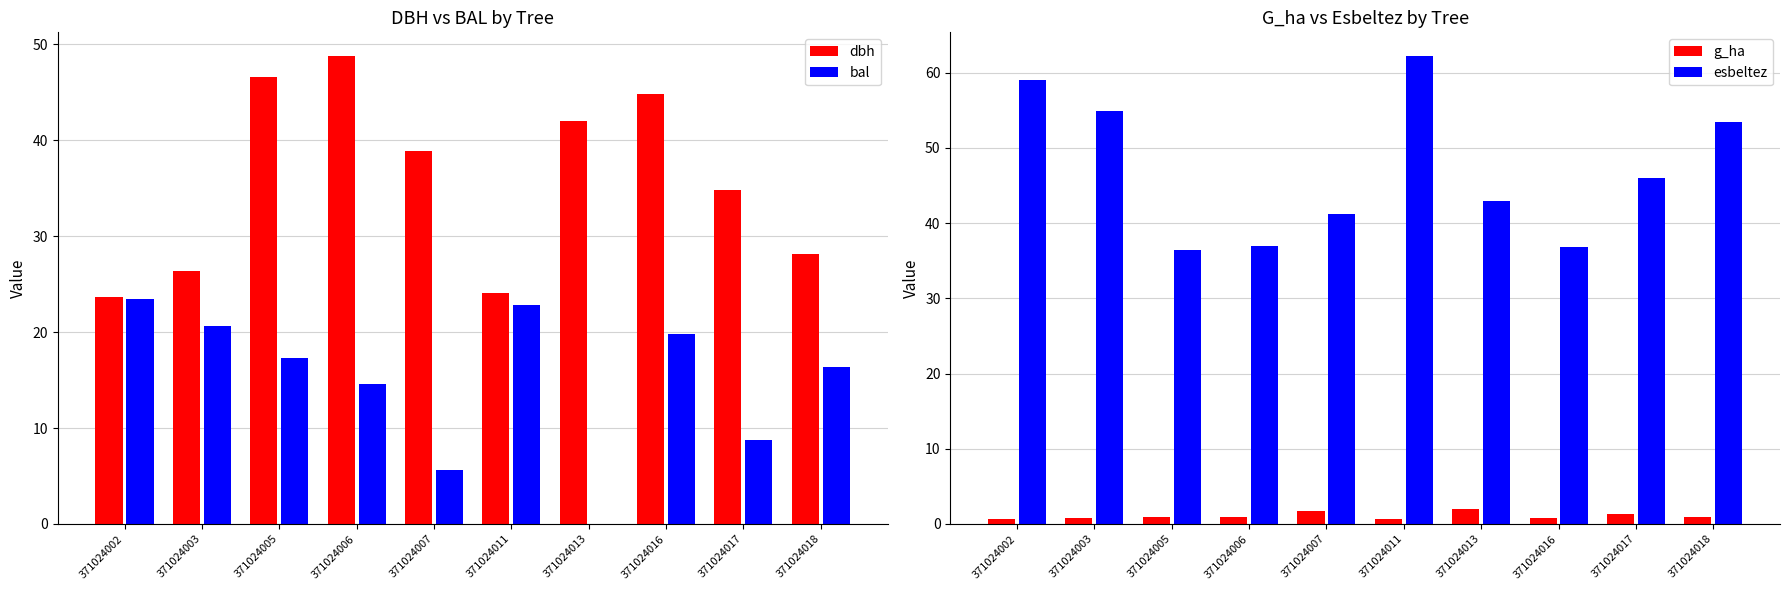

What is the maximum value shown in the chart?

62.2